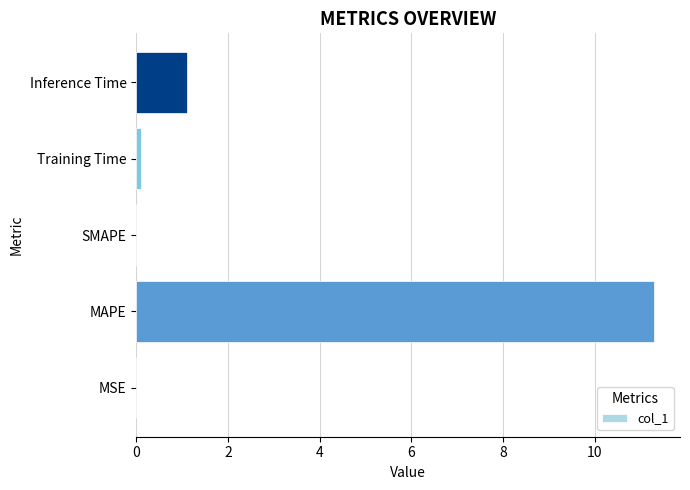

What is the sum of all values?

12.5